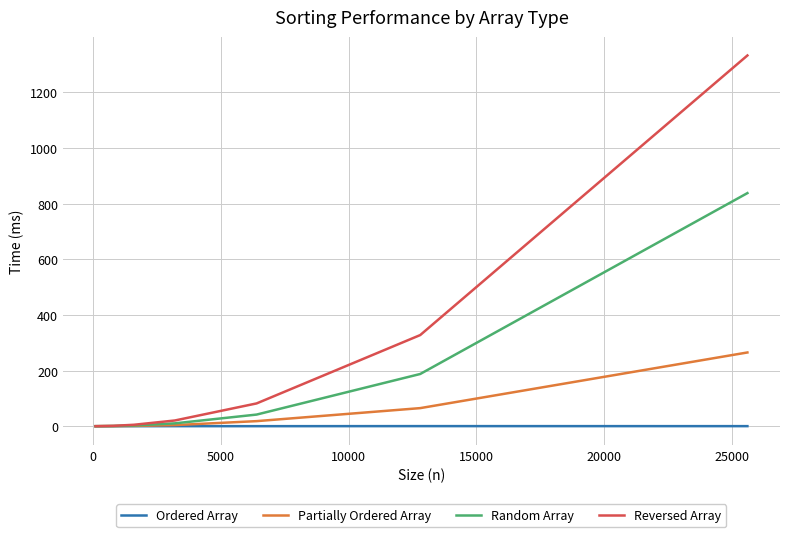

Which series has the largest range (max minus min)?

Reversed Array